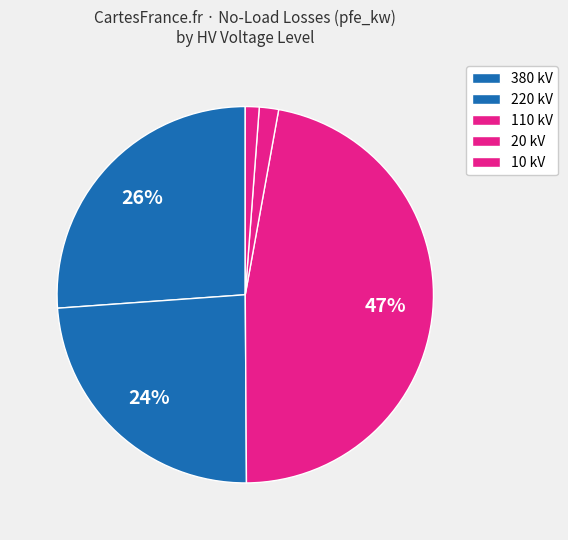

Count the number of slices in the pie.

5